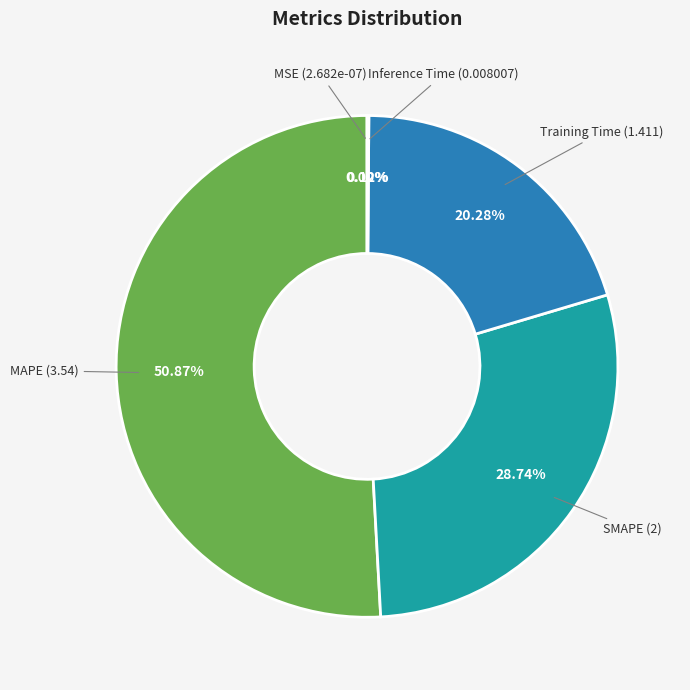

Which category has the biggest portion of the pie?

MAPE